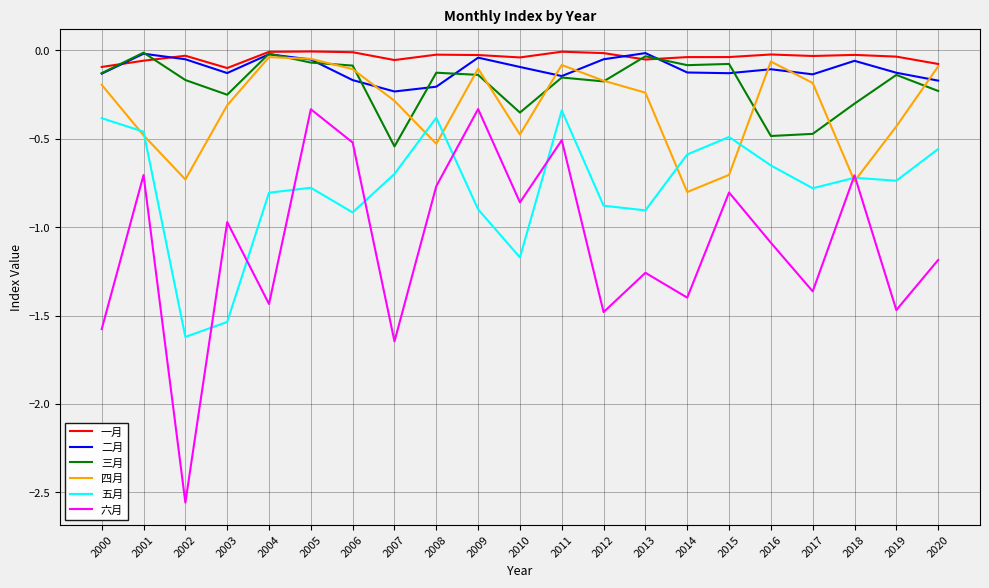

Which category has the lowest value in the 六月 series?

2002